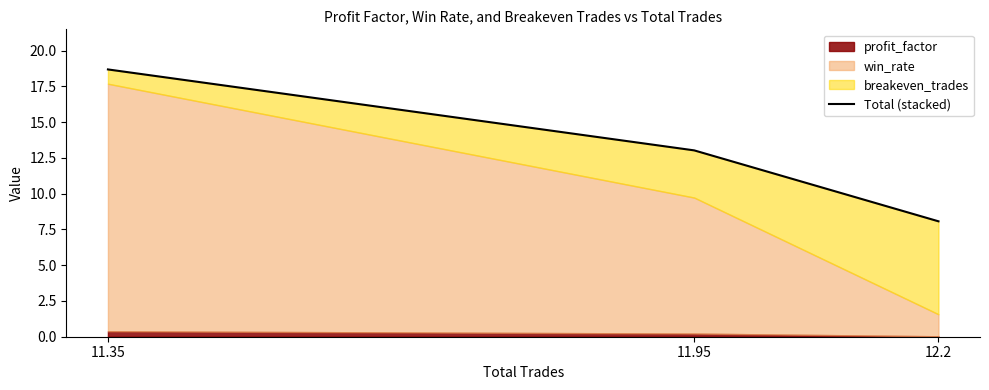

Which label corresponds to the largest value in the chart?

11.35